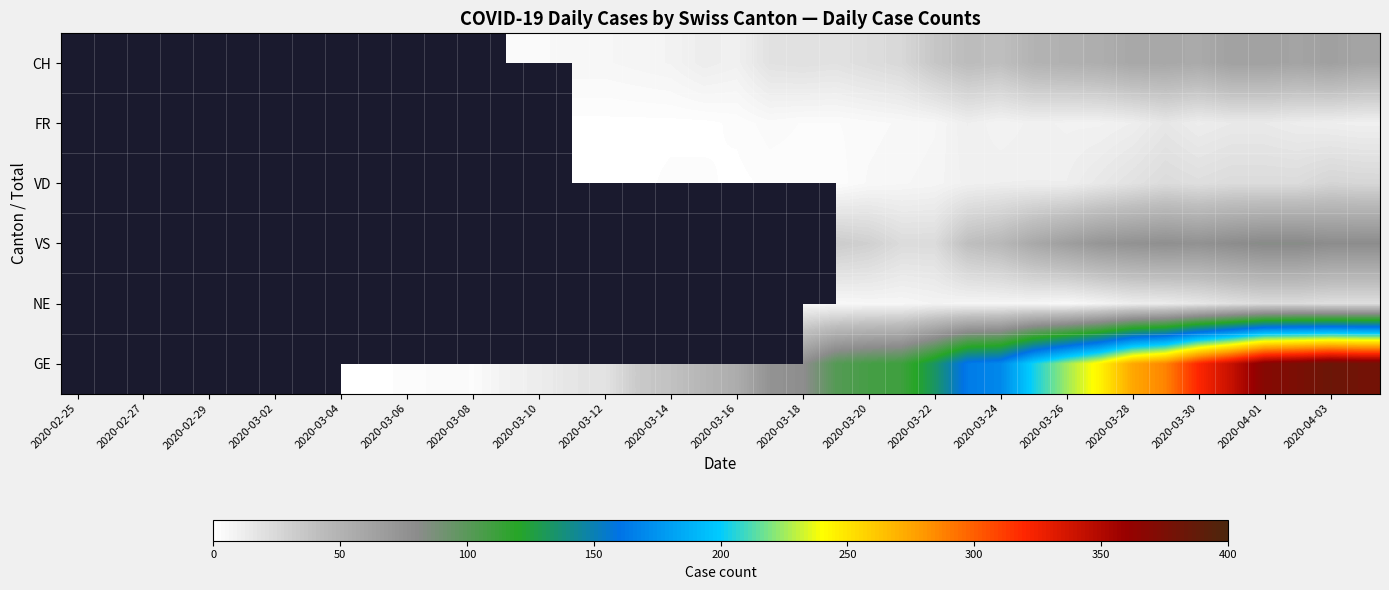

How many series are shown in this chart?

6